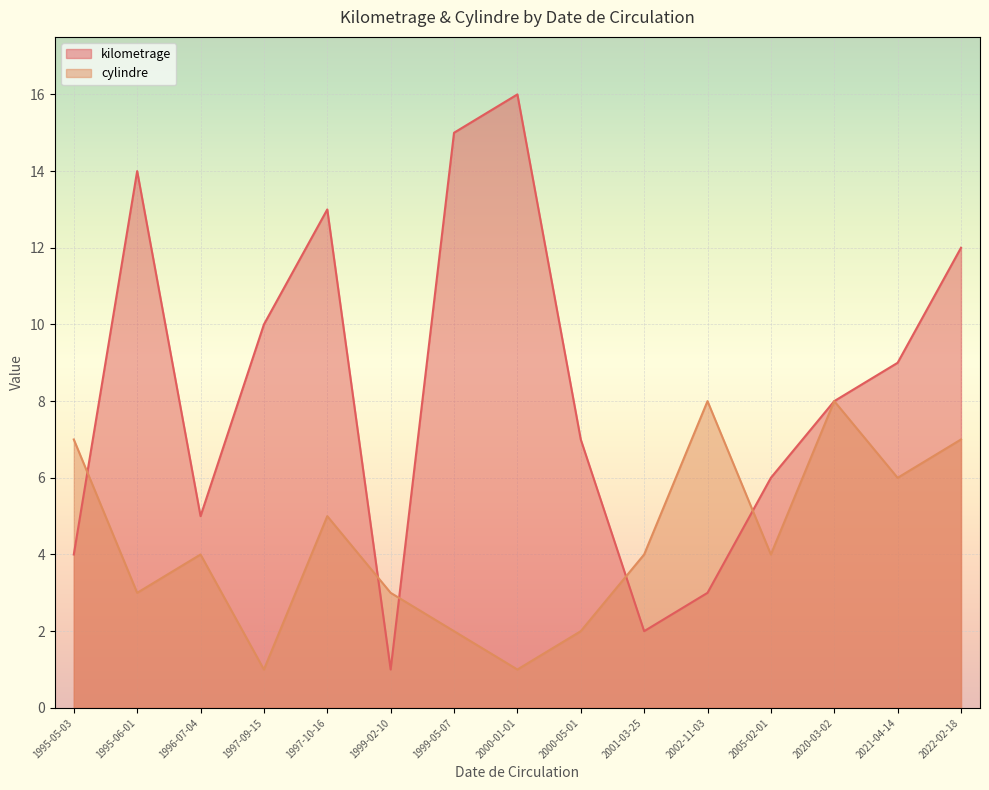

At which category is the sum across all series the highest?

2022-02-18